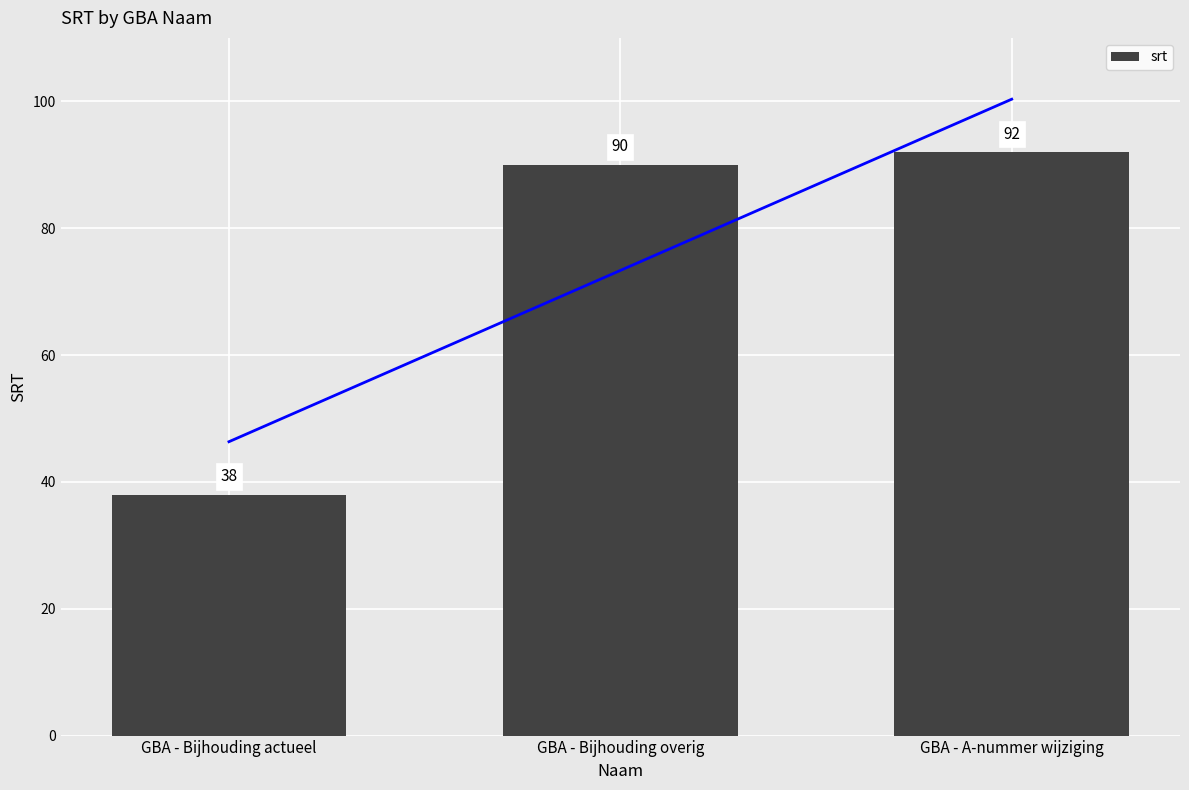

How many values exceed 90?

1